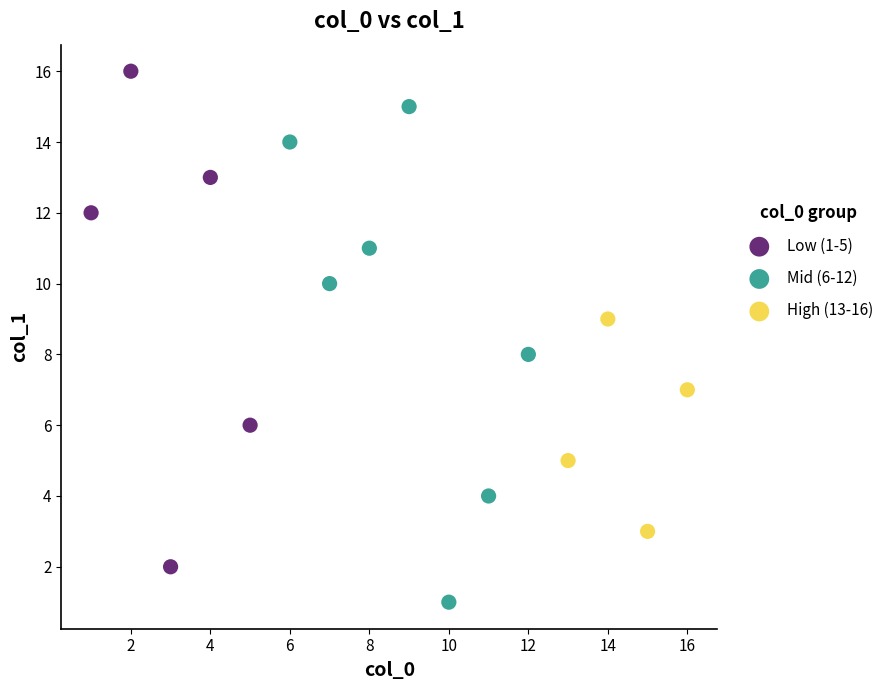

Which series contains the highest Y value?

Low (1-5)